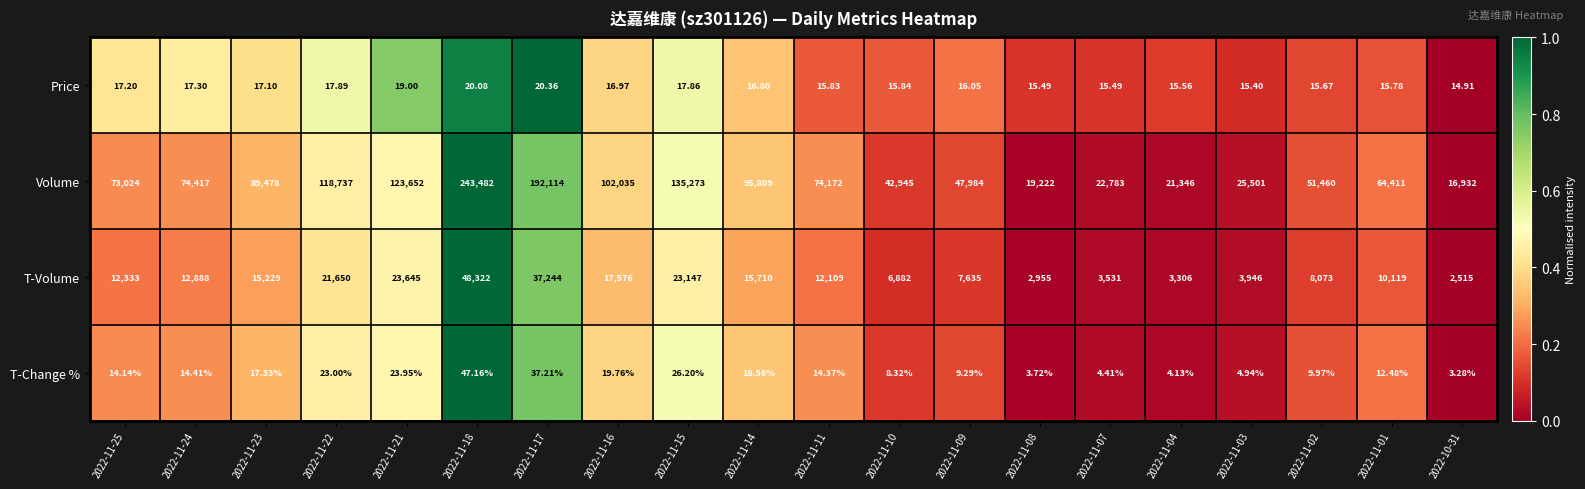

Which series has the largest total across all categories?

Volume